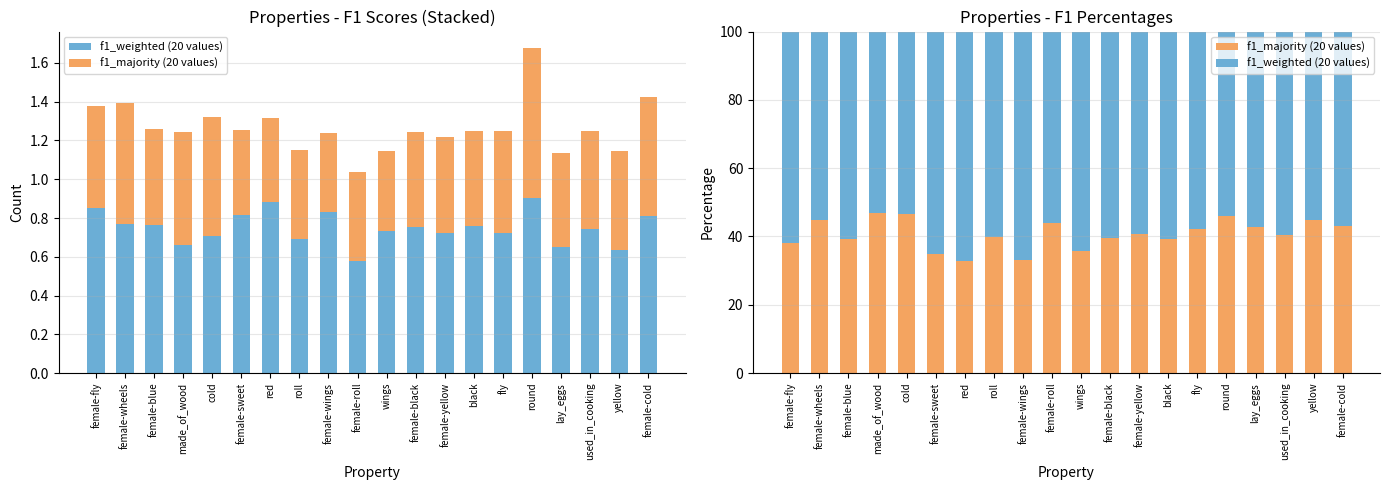

Which has a higher value, female-cold or cold?

female-cold